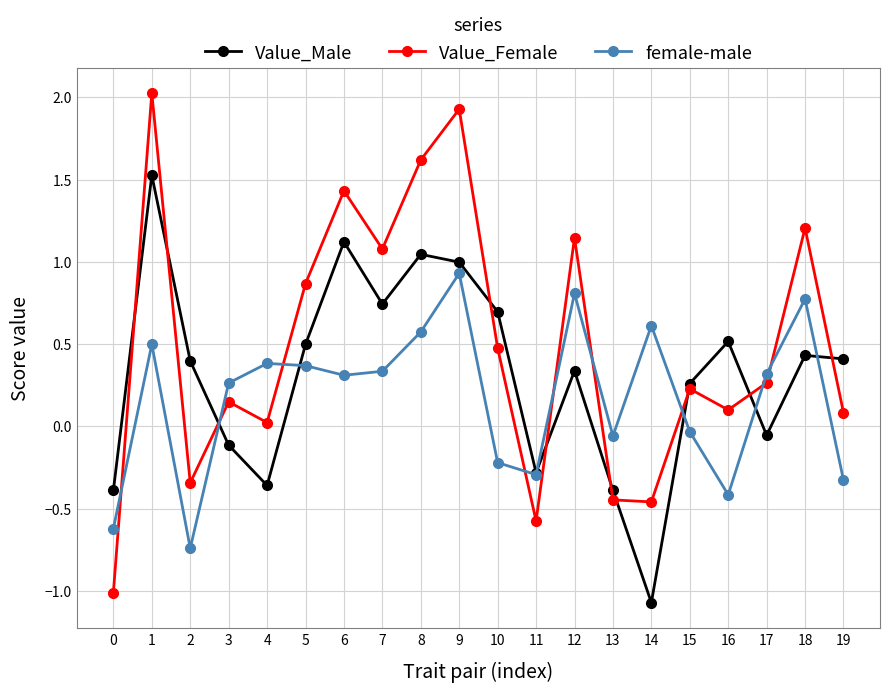

Rank the series by their average value, from highest to lowest.

Value_Female, Value_Male, female-male